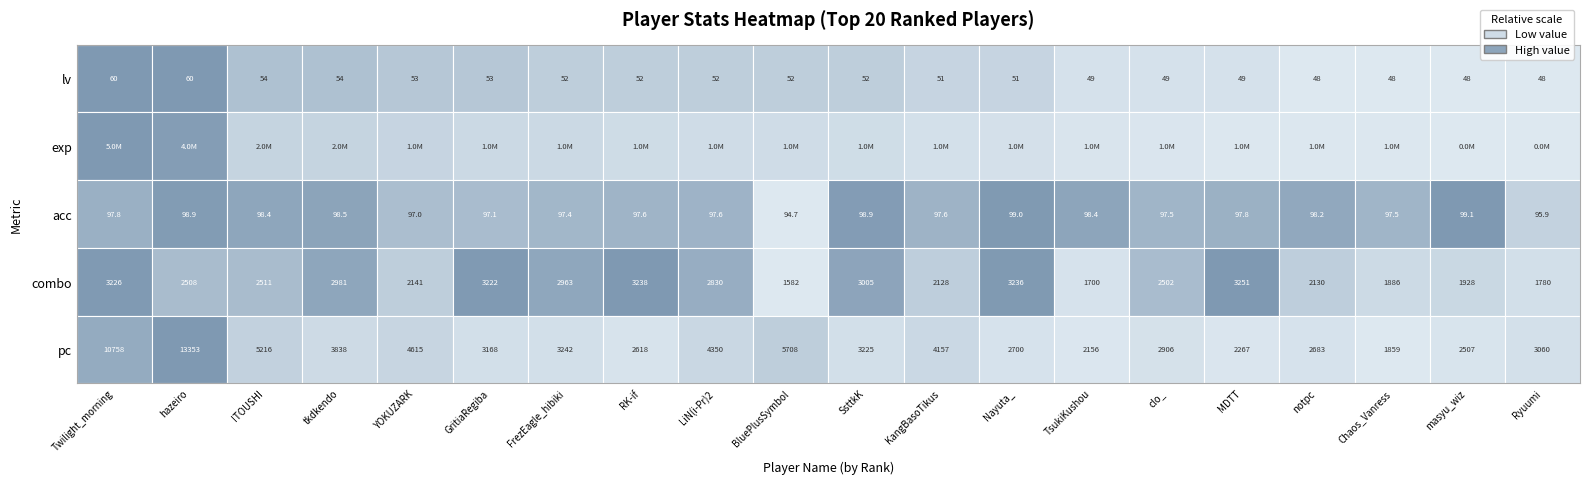

Where is lv nearest to the value 54?

ITOUSHI